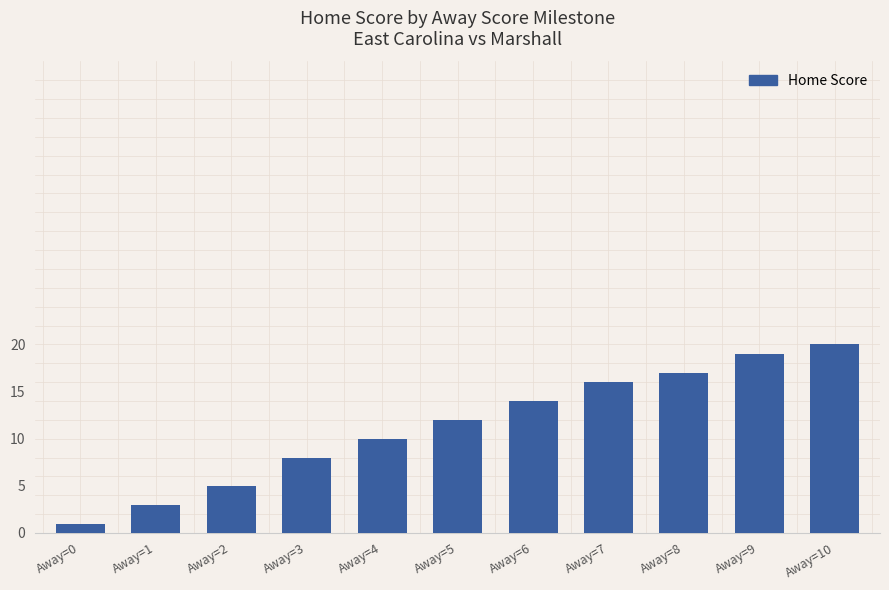

Reading left to right, list all the values displayed in this chart.

1	3	5	8	10	12	14	16	17	19	20